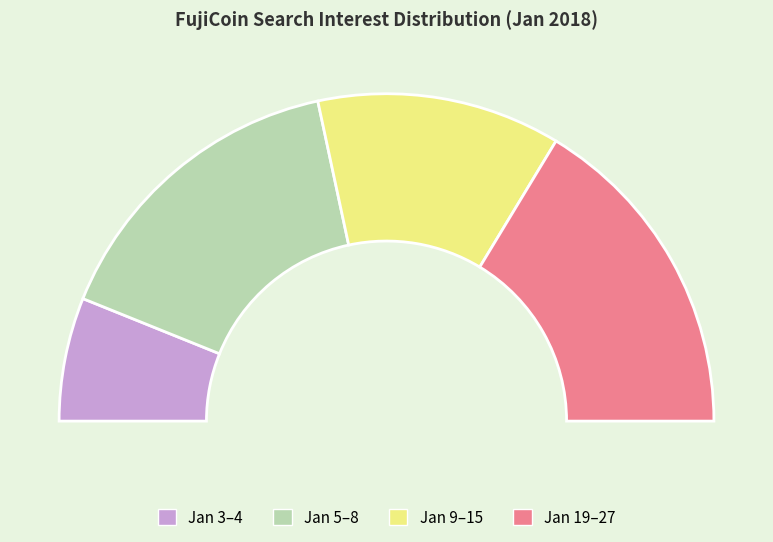

To the nearest percent, what is the difference between the 2018/01/12 and 2018/01/10 slice percentages?

10%